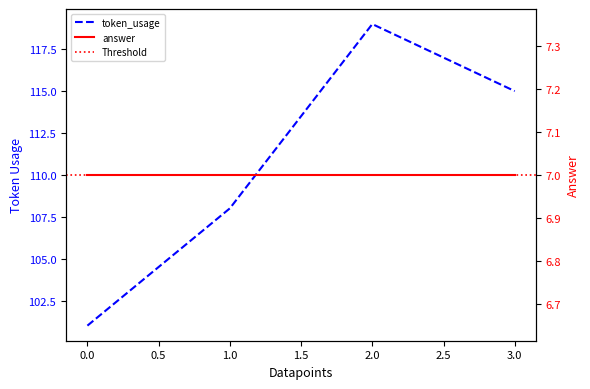

The chart shows a value of 31 at 0. True or false?

False